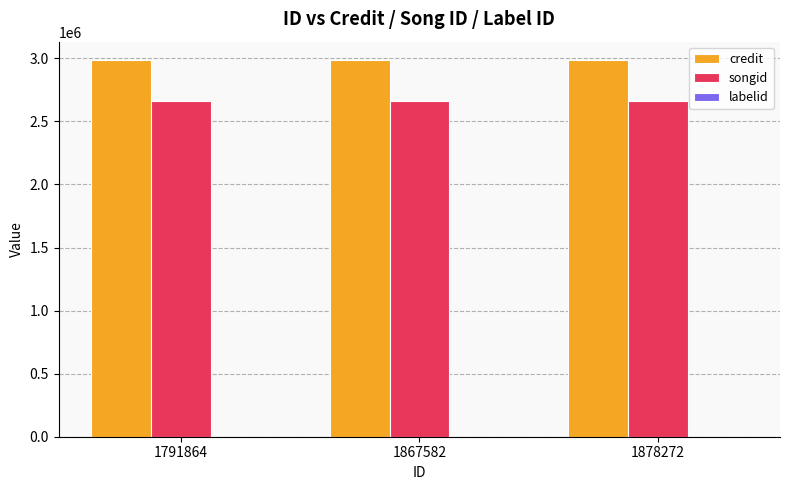

The value of credit at 1878272 is 4601008. True or false?

False